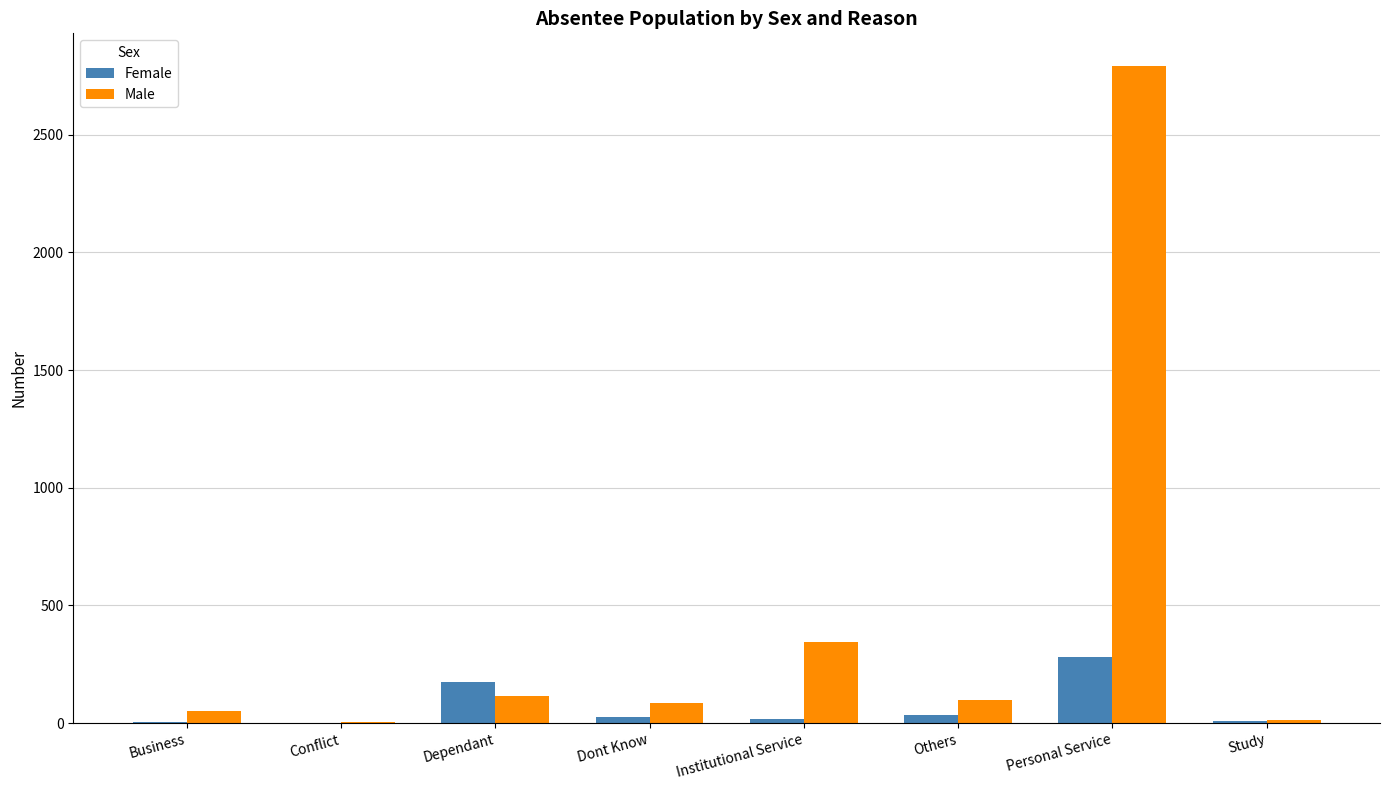

What is the greatest value displayed?

2791